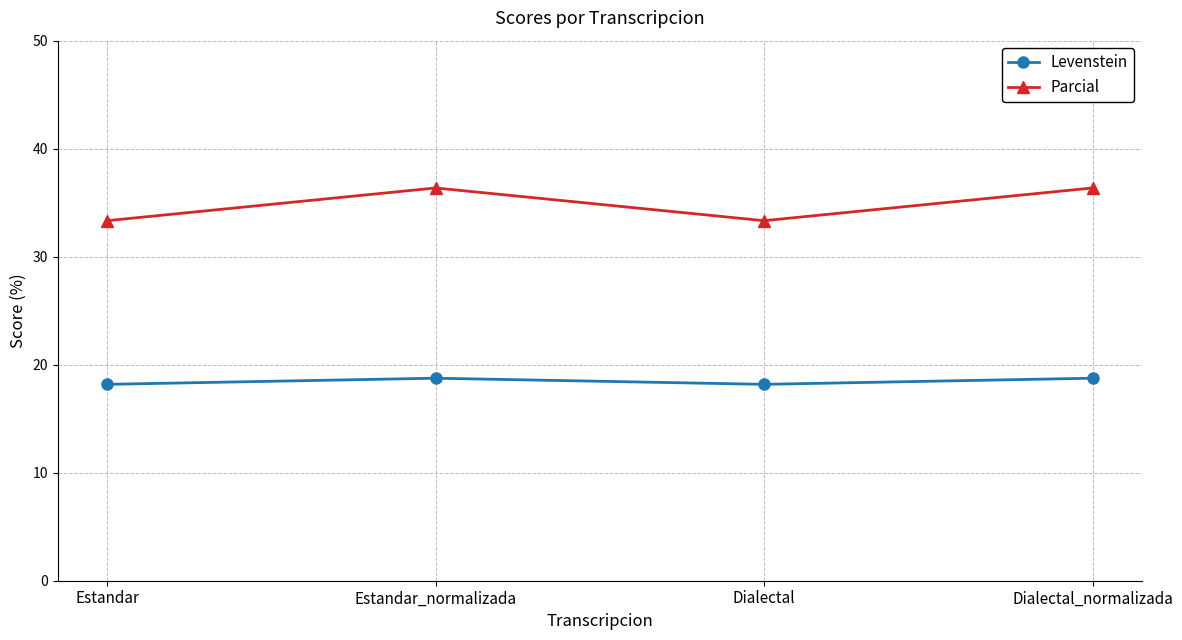

Which series has the largest total across all categories?

Parcial